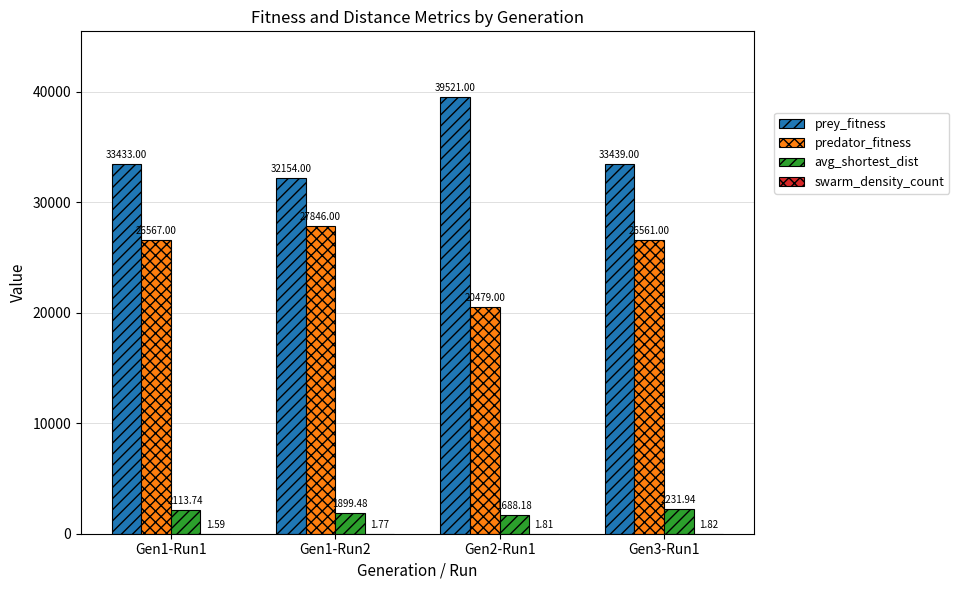

At which category is the sum across all series the highest?

Gen3-Run1